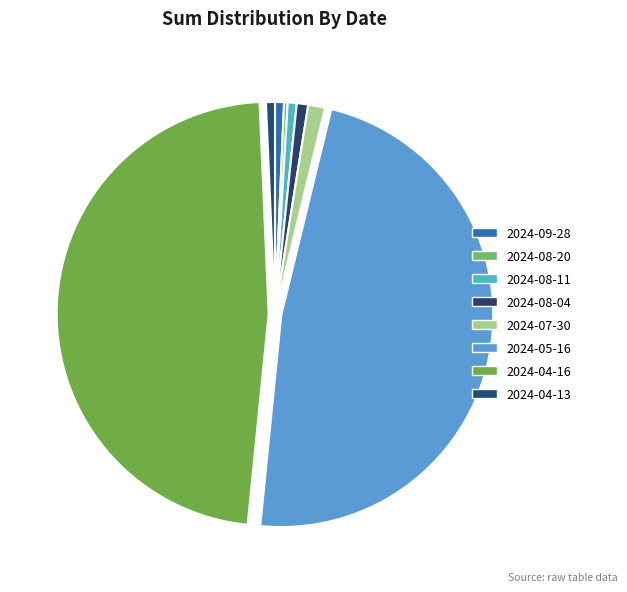

How many slices are in this pie chart?

8